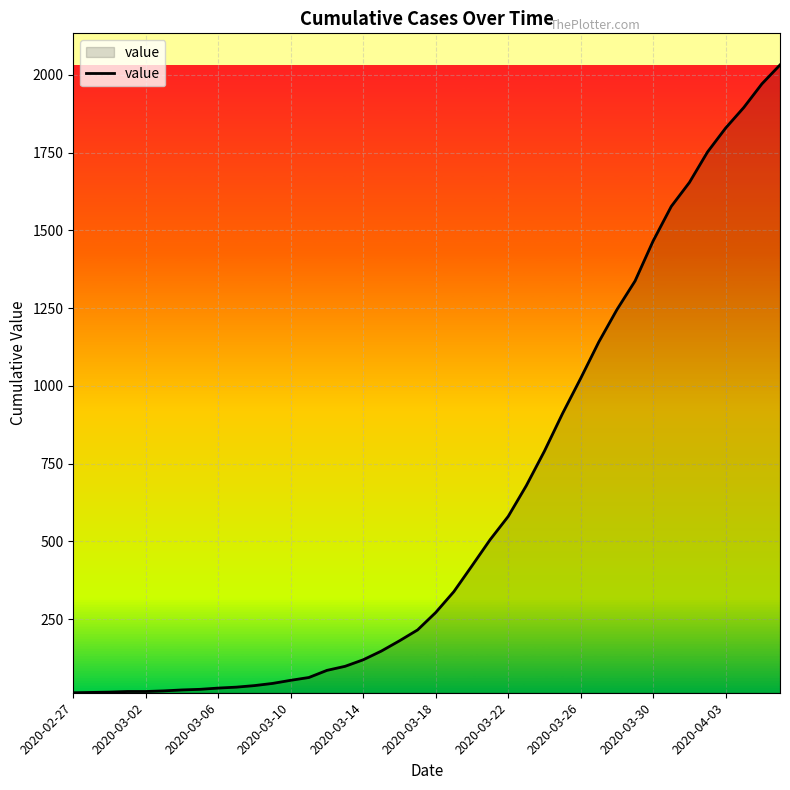

How many lines are shown in the chart?

1